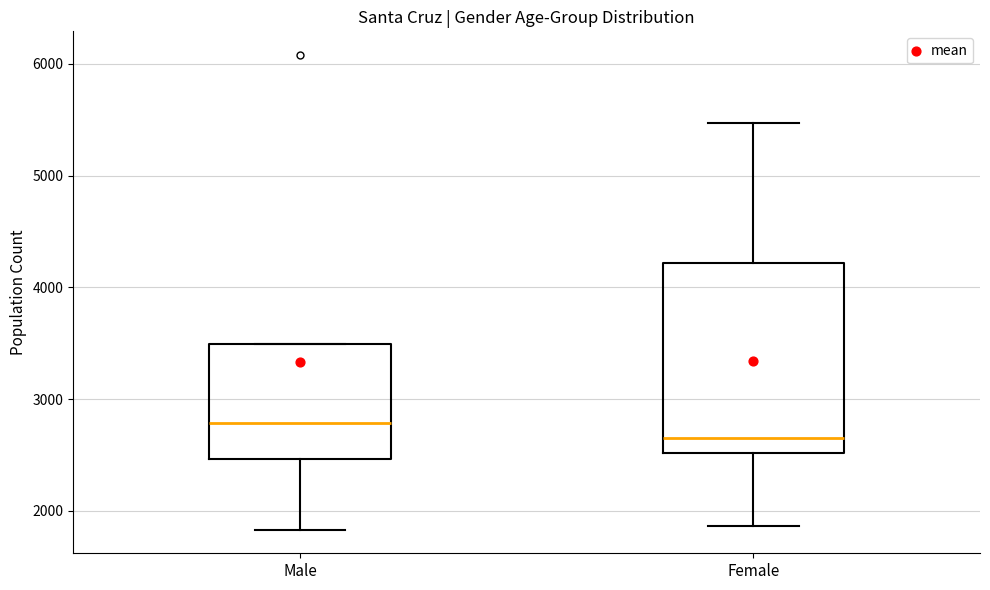

Reading left to right, transcribe this box plot: for each box, give where its median line is, the range the box spans, and where its two whiskers end, as read against the y-axis. The values are not printed on the chart, so give them approximately, as read against the axis.

Male: median 2800, box 2500 to 3500, whiskers 1800 to 3500
Female: median 2700, box 2500 to 4200, whiskers 1900 to 5500